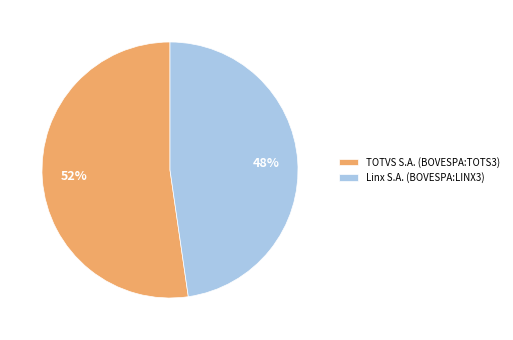

To the nearest percent, what percentage of the pie is TOTVS S.A. (BOVESPA:TOTS3)?

52%